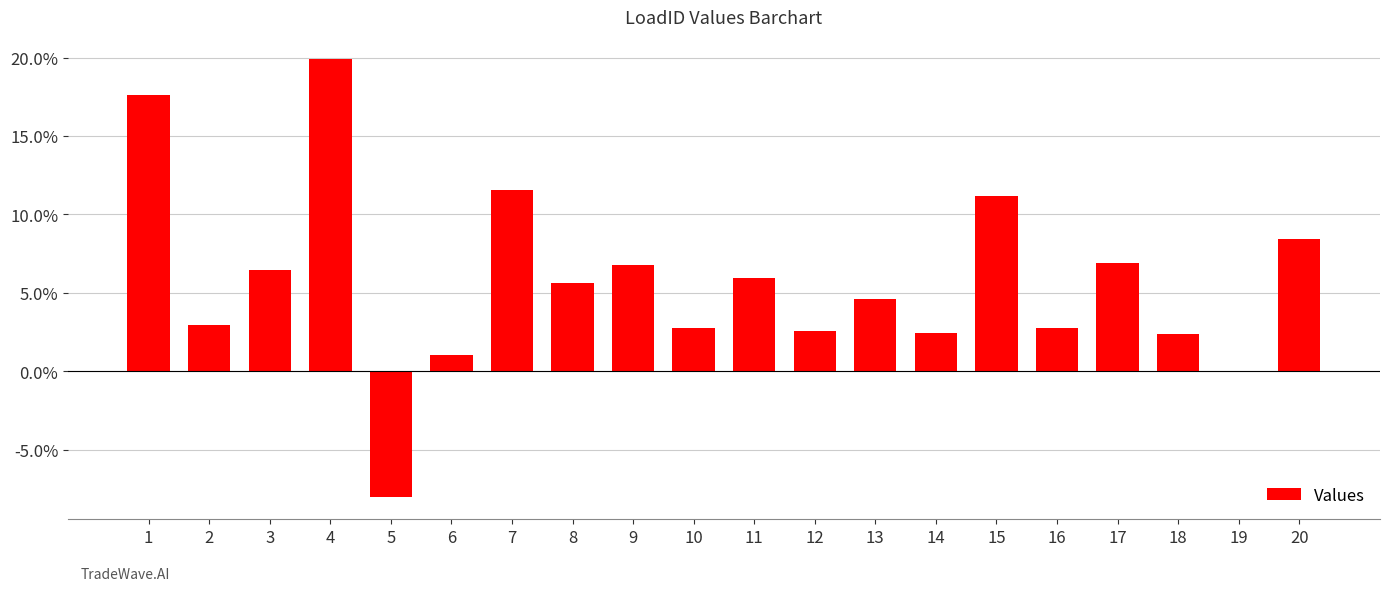

Where does the data first go above 5?

1